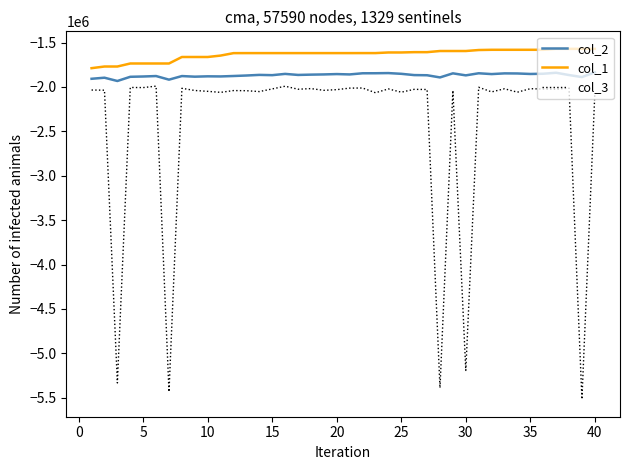

Which series has the widest spread of values?

col_3